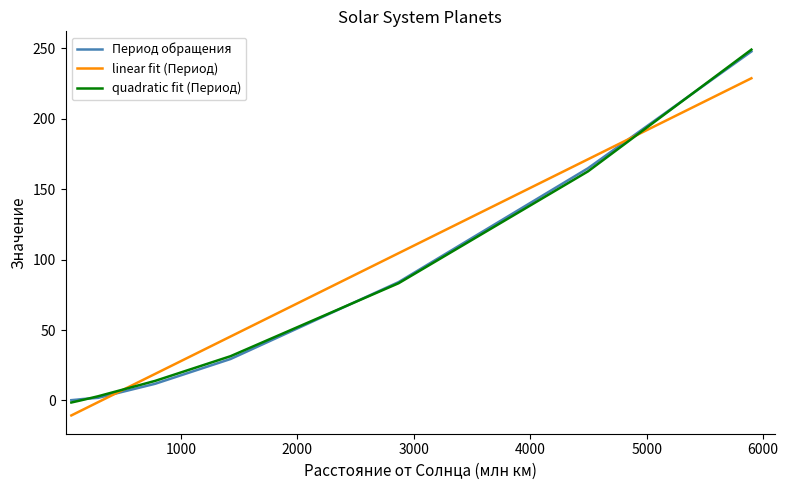

True or false: linear fit (Период) and quadratic fit (Период) intersect in this chart.

True